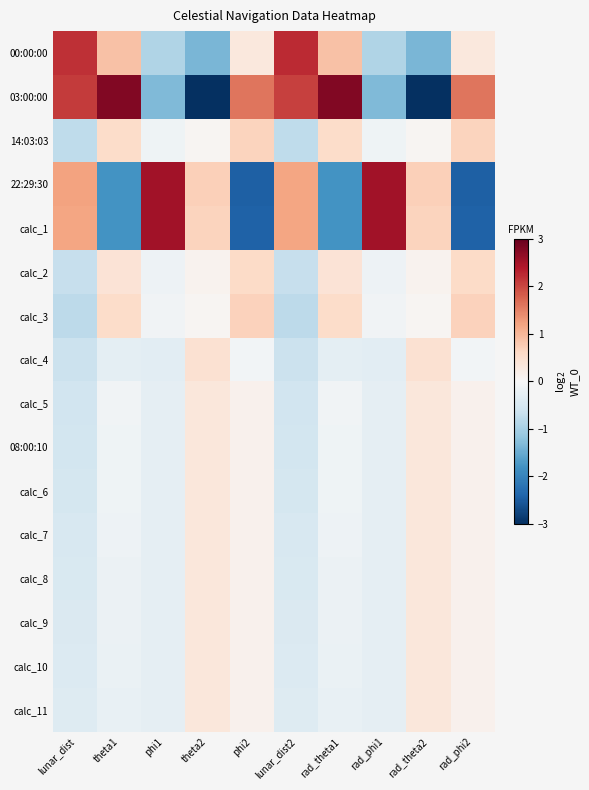

Reading left to right, transcribe all the data shown in this chart.

00:00:00: lunar_dist=2.2	theta1=0.9	phi1=-0.9	theta2=-1.4	phi2=0.3	lunar_dist2=2.2	rad_theta1=0.9	rad_phi1=-0.9	rad_theta2=-1.4	rad_phi2=0.3
03:00:00: lunar_dist=2.1	theta1=2.8	phi1=-1.3	theta2=-3.0	phi2=1.6	lunar_dist2=2.1	rad_theta1=2.8	rad_phi1=-1.3	rad_theta2=-3.0	rad_phi2=1.6
14:03:03: lunar_dist=-0.8	theta1=0.5	phi1=-0.1	theta2=0.1	phi2=0.7	lunar_dist2=-0.8	rad_theta1=0.5	rad_phi1=-0.1	rad_theta2=0.1	rad_phi2=0.7
22:29:30: lunar_dist=1.2	theta1=-1.8	phi1=2.5	theta2=0.7	phi2=-2.4	lunar_dist2=1.2	rad_theta1=-1.8	rad_phi1=2.5	rad_theta2=0.7	rad_phi2=-2.4
calc_1: lunar_dist=1.2	theta1=-1.8	phi1=2.5	theta2=0.7	phi2=-2.4	lunar_dist2=1.2	rad_theta1=-1.8	rad_phi1=2.5	rad_theta2=0.7	rad_phi2=-2.4
calc_2: lunar_dist=-0.7	theta1=0.4	phi1=-0.1	theta2=0.1	phi2=0.6	lunar_dist2=-0.7	rad_theta1=0.4	rad_phi1=-0.1	rad_theta2=0.1	rad_phi2=0.6
calc_3: lunar_dist=-0.8	theta1=0.6	phi1=-0.1	theta2=0.1	phi2=0.7	lunar_dist2=-0.8	rad_theta1=0.6	rad_phi1=-0.1	rad_theta2=0.1	rad_phi2=0.7
calc_4: lunar_dist=-0.6	theta1=-0.3	phi1=-0.3	theta2=0.5	phi2=-0.1	lunar_dist2=-0.6	rad_theta1=-0.3	rad_phi1=-0.3	rad_theta2=0.5	rad_phi2=-0.1
calc_5: lunar_dist=-0.6	theta1=-0.1	phi1=-0.3	theta2=0.3	phi2=0.1	lunar_dist2=-0.6	rad_theta1=-0.1	rad_phi1=-0.3	rad_theta2=0.3	rad_phi2=0.1
08:00:10: lunar_dist=-0.5	theta1=-0.1	phi1=-0.3	theta2=0.3	phi2=0.1	lunar_dist2=-0.5	rad_theta1=-0.1	rad_phi1=-0.3	rad_theta2=0.3	rad_phi2=0.1
calc_6: lunar_dist=-0.5	theta1=-0.1	phi1=-0.3	theta2=0.3	phi2=0.1	lunar_dist2=-0.5	rad_theta1=-0.1	rad_phi1=-0.3	rad_theta2=0.3	rad_phi2=0.1
calc_7: lunar_dist=-0.5	theta1=-0.2	phi1=-0.3	theta2=0.3	phi2=0.1	lunar_dist2=-0.5	rad_theta1=-0.2	rad_phi1=-0.3	rad_theta2=0.3	rad_phi2=0.1
calc_8: lunar_dist=-0.5	theta1=-0.2	phi1=-0.3	theta2=0.3	phi2=0.1	lunar_dist2=-0.5	rad_theta1=-0.2	rad_phi1=-0.3	rad_theta2=0.3	rad_phi2=0.1
calc_9: lunar_dist=-0.4	theta1=-0.2	phi1=-0.3	theta2=0.3	phi2=0.1	lunar_dist2=-0.4	rad_theta1=-0.2	rad_phi1=-0.3	rad_theta2=0.3	rad_phi2=0.1
calc_10: lunar_dist=-0.4	theta1=-0.2	phi1=-0.3	theta2=0.3	phi2=0.1	lunar_dist2=-0.4	rad_theta1=-0.2	rad_phi1=-0.3	rad_theta2=0.3	rad_phi2=0.1
calc_11: lunar_dist=-0.4	theta1=-0.2	phi1=-0.3	theta2=0.3	phi2=0.1	lunar_dist2=-0.4	rad_theta1=-0.2	rad_phi1=-0.3	rad_theta2=0.3	rad_phi2=0.1